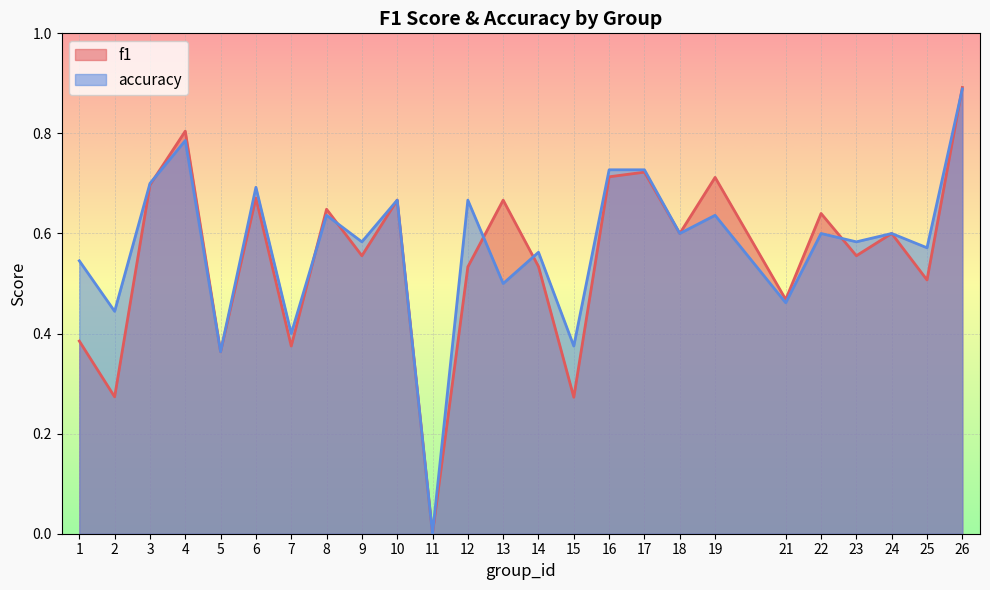

How many positive values does the f1 series have?

24